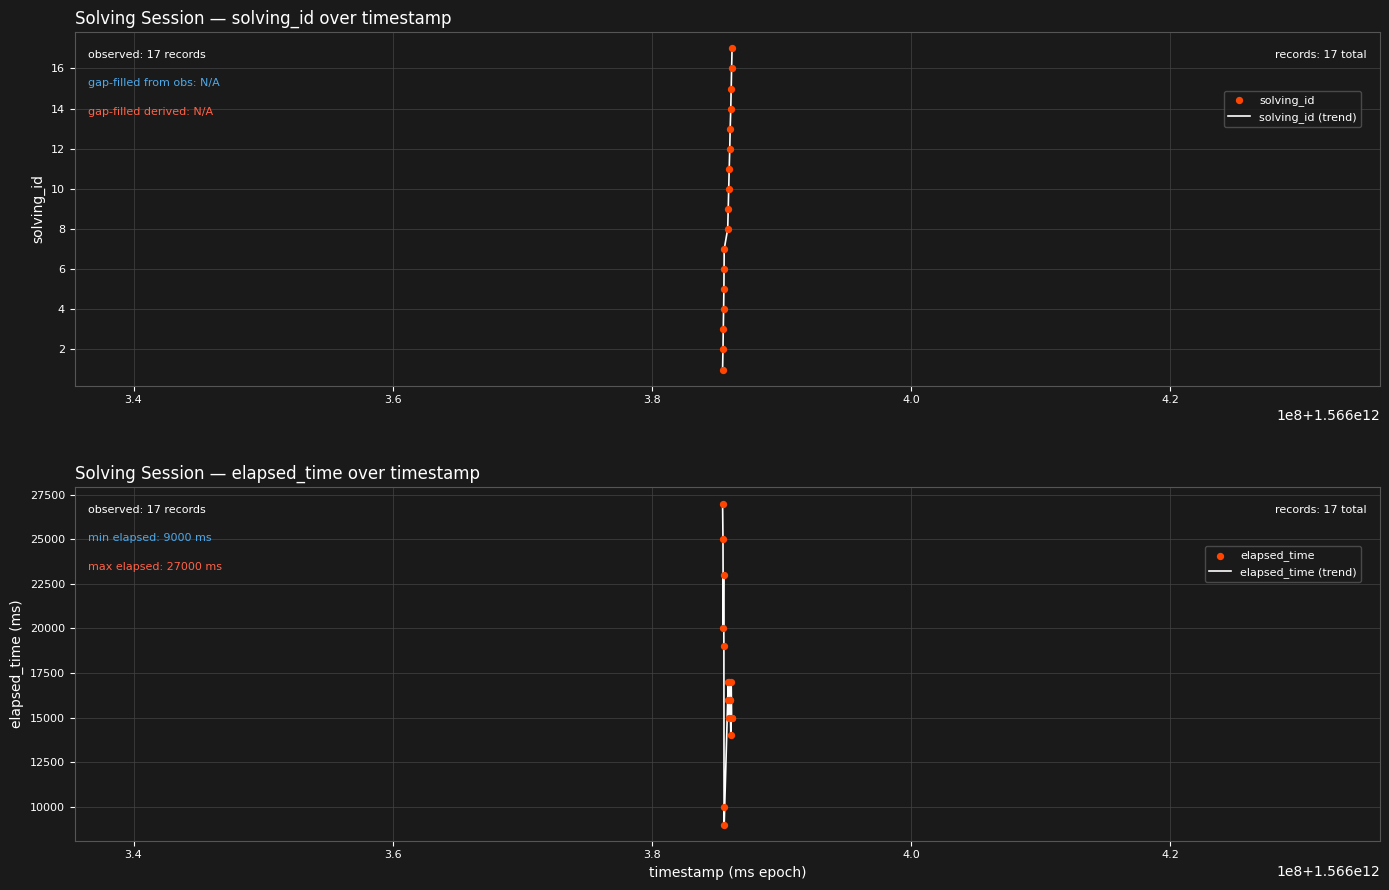

What is the lowest value of the elapsed_time (trend) series?

9000